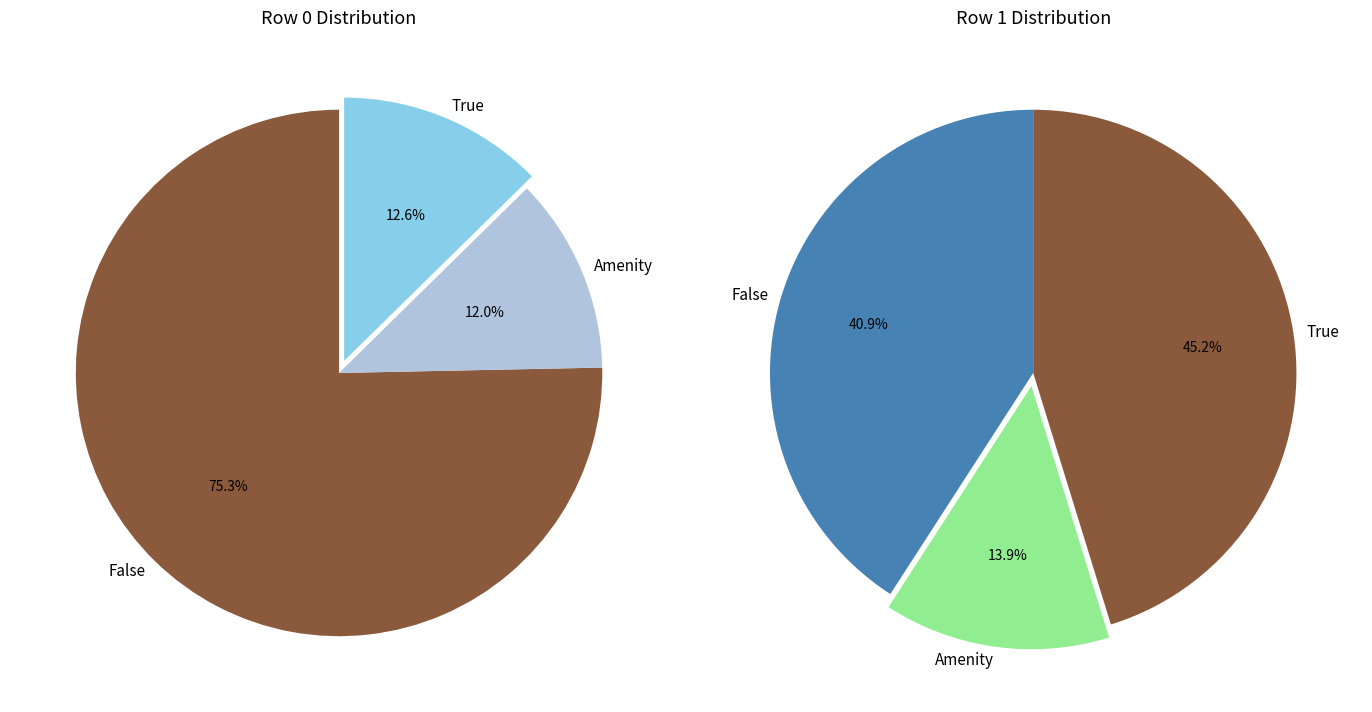

Rank the series by their maximum value, from highest to lowest.

row0, row1